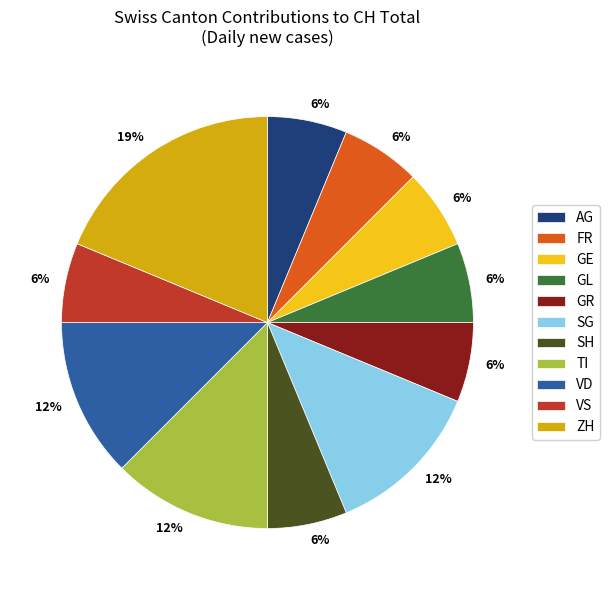

Does any single category account for the majority?

No